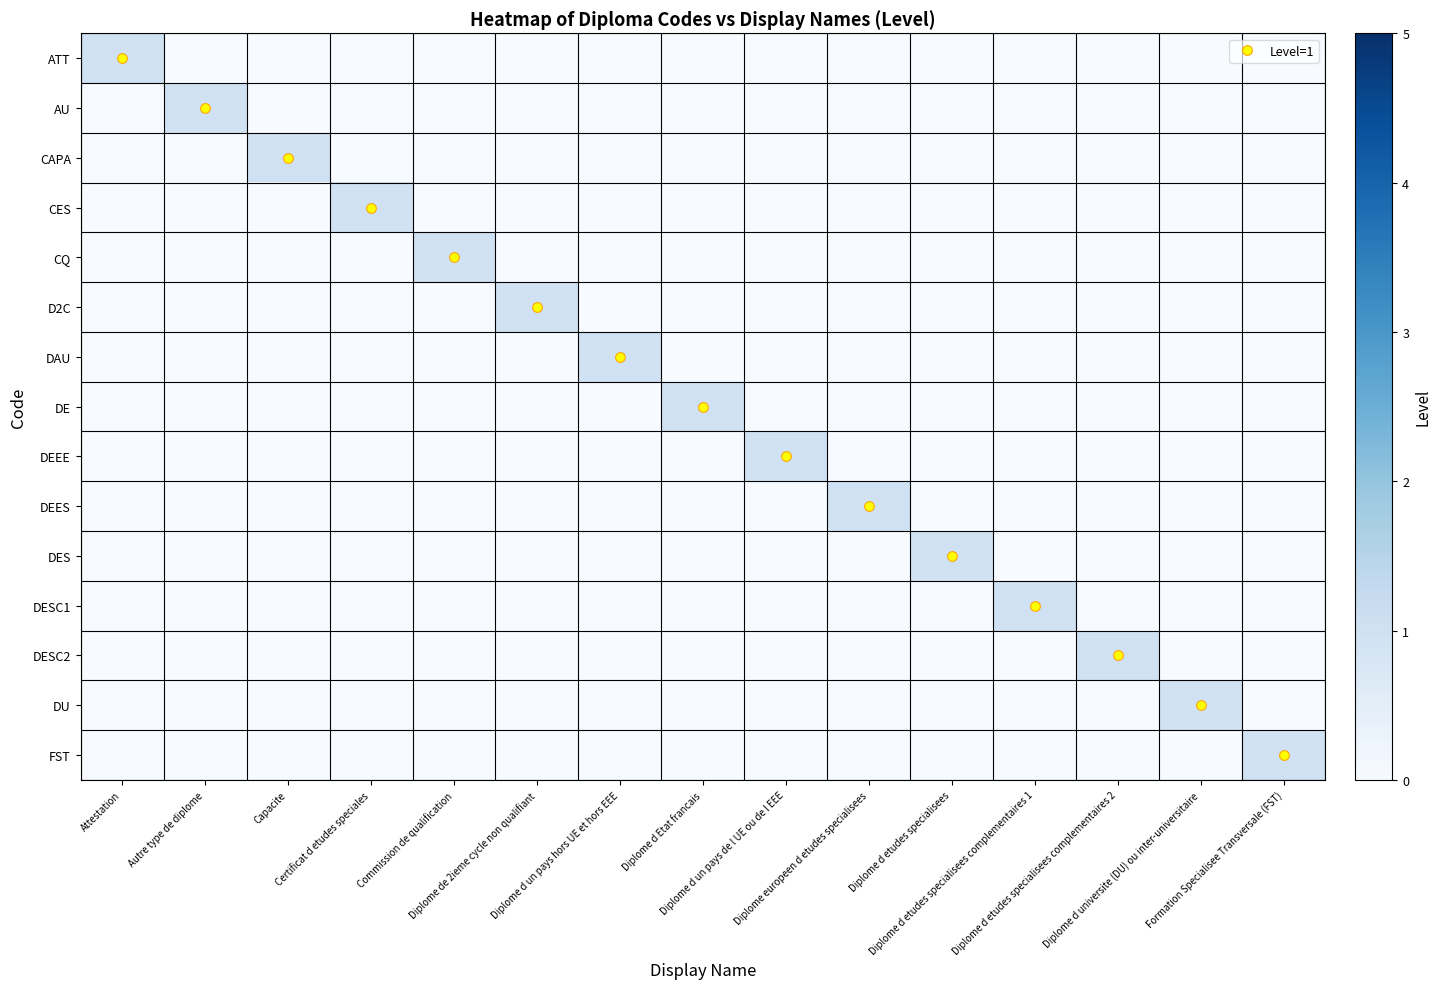

At which category is the sum across all series the highest?

Attestation